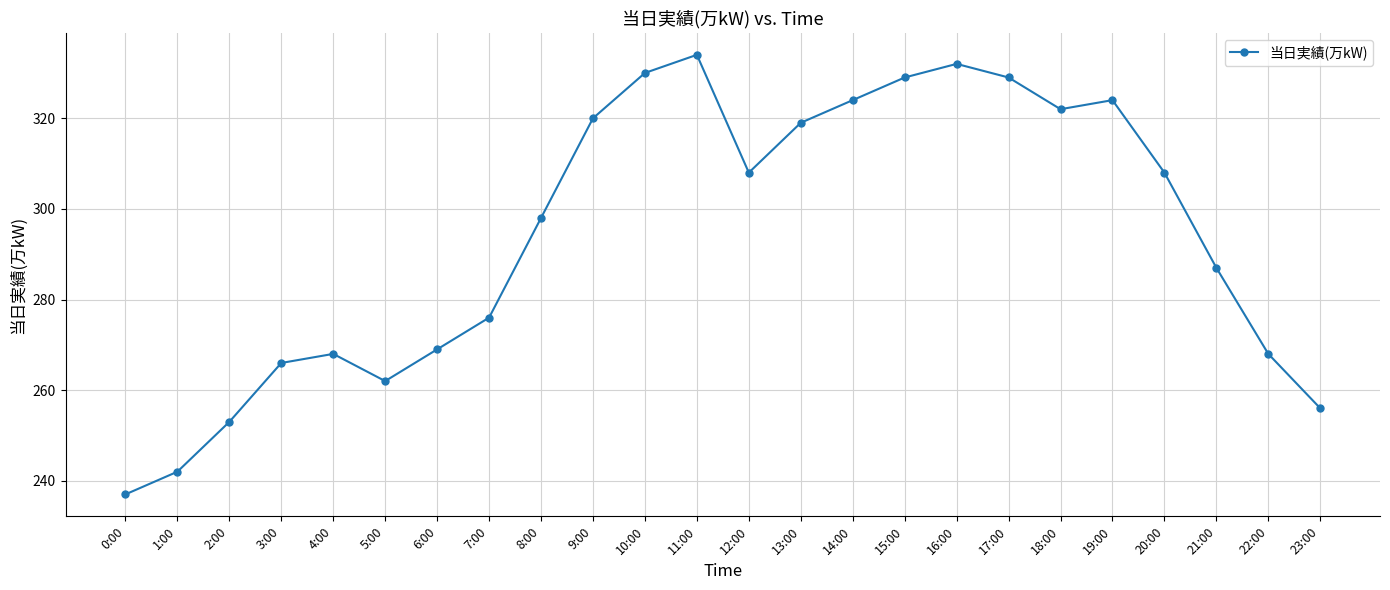

How many values are below 308?

12